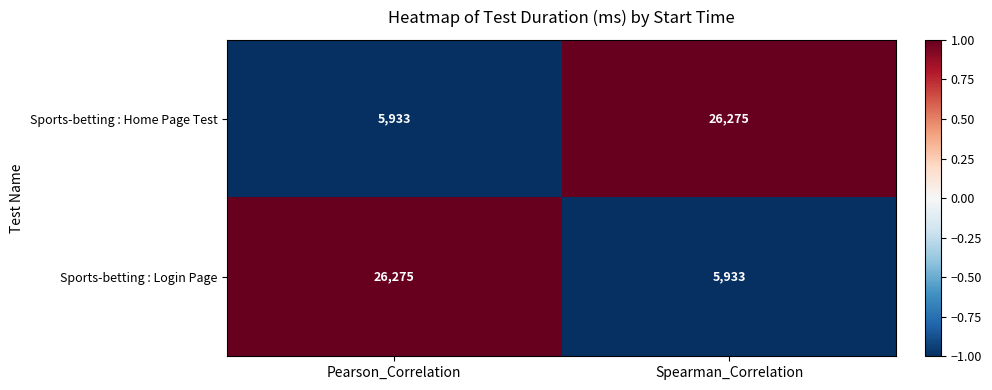

The Sports-betting : Home Page Test series shows 8904 at Pearson_Correlation. True or false?

False